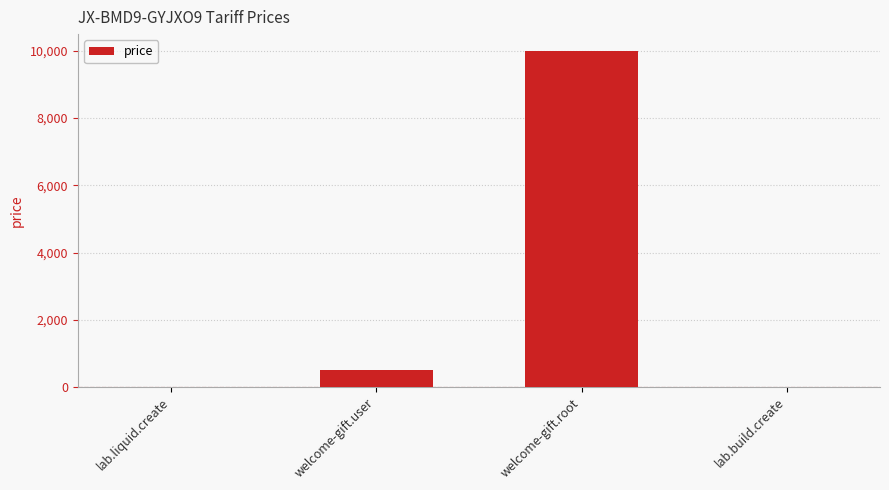

What is the sum of all values?

10520